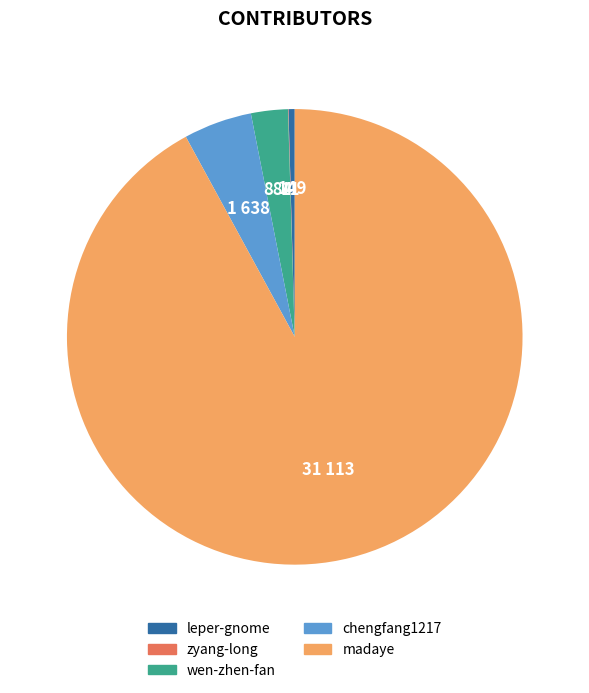

The leper-gnome slice represents 0% of the pie. True or false?

True